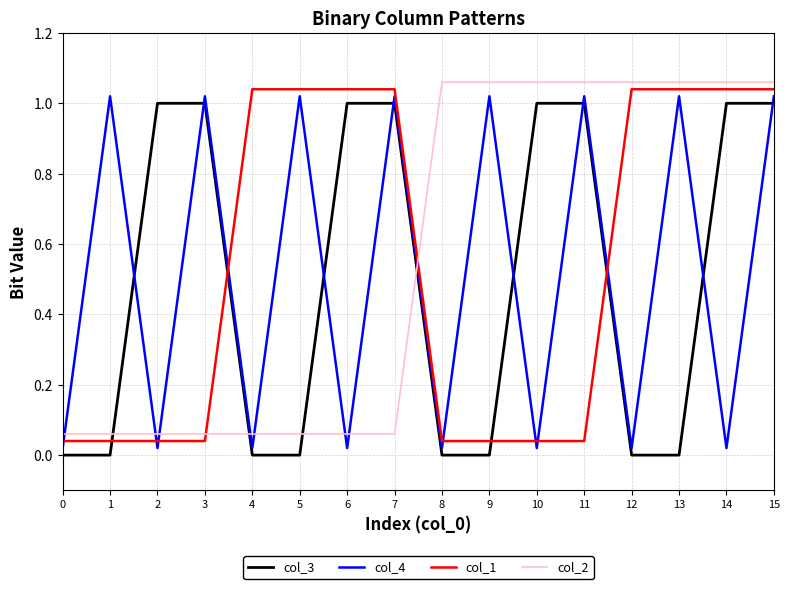

The col_2 series shows 0.5 at 13. True or false?

False